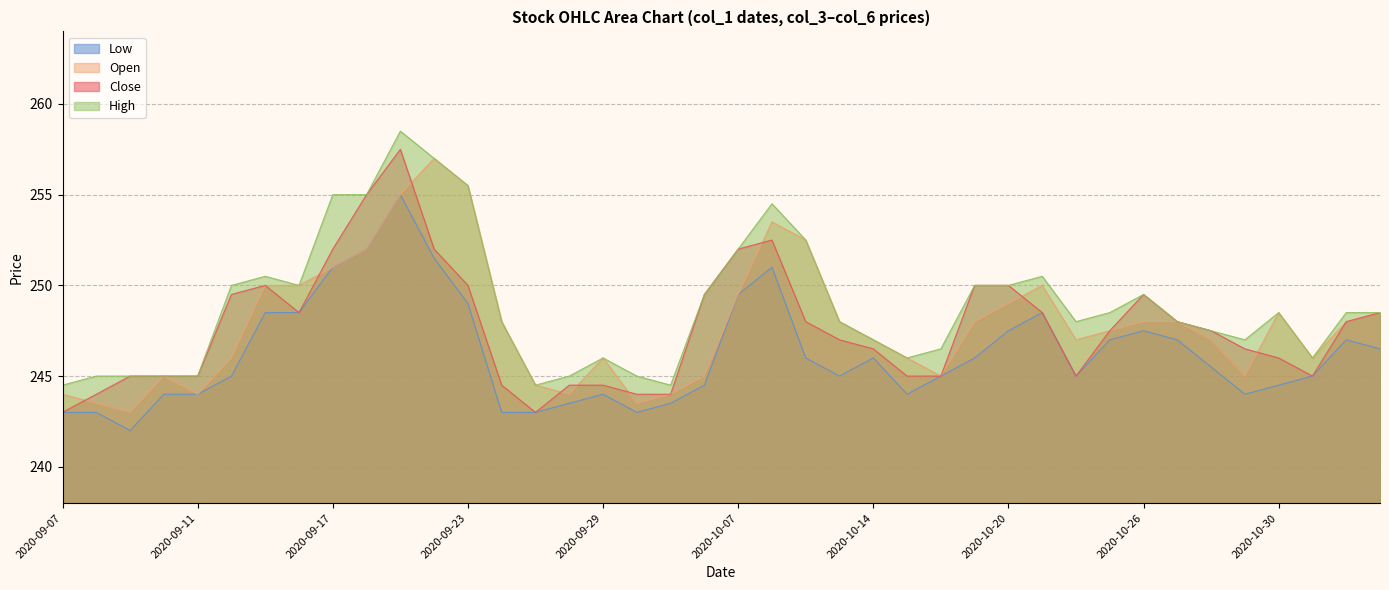

What is the difference between the second highest and minimum values in the High series?

12.5